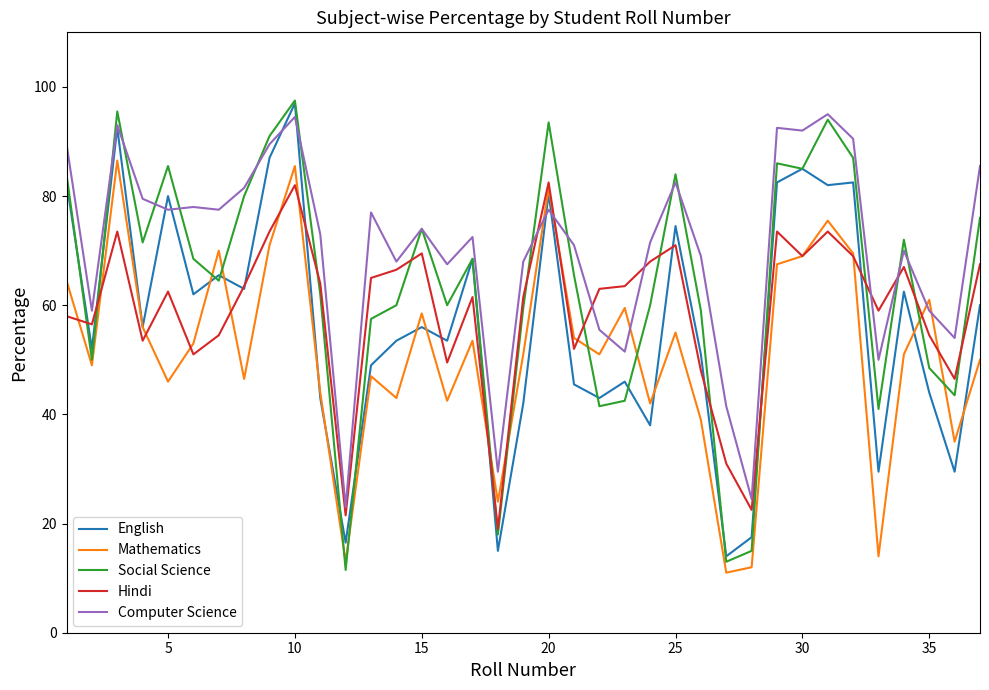

What is the maximum value shown in the chart?

97.5